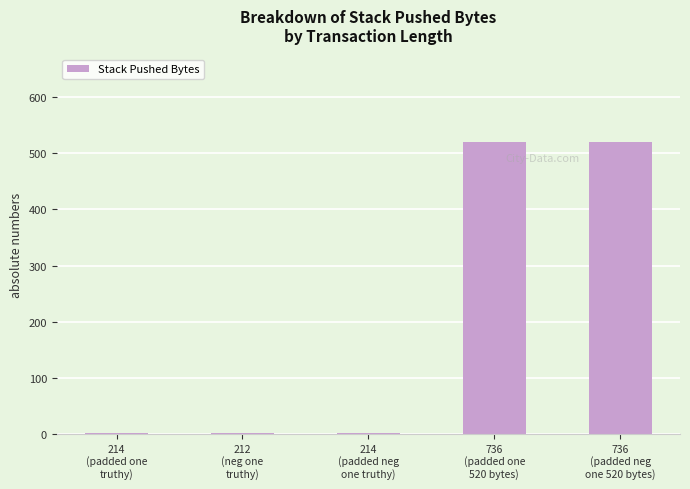

What is the sum of the values at 214
(padded one
truthy) and 214
(padded neg
one truthy)?

4